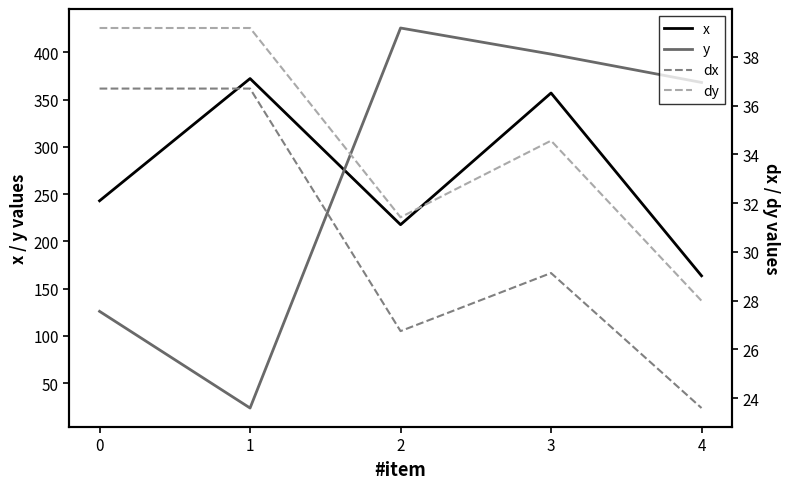

Between 3 and 1, which is larger?

1